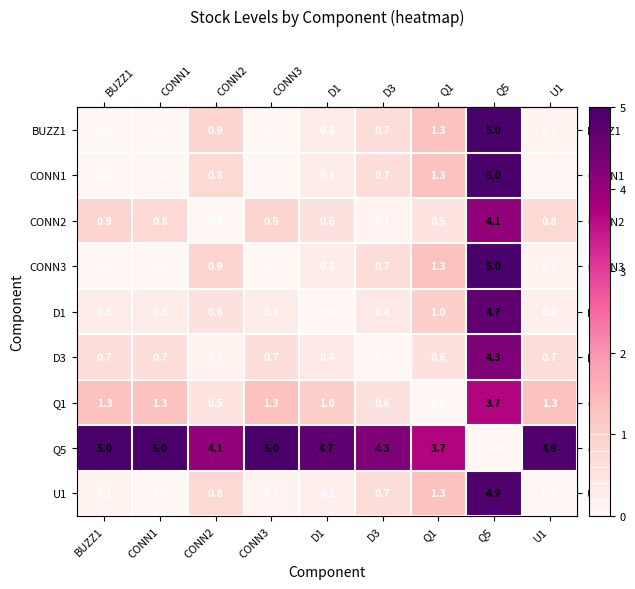

What is the average value of the D3 series?

0.9